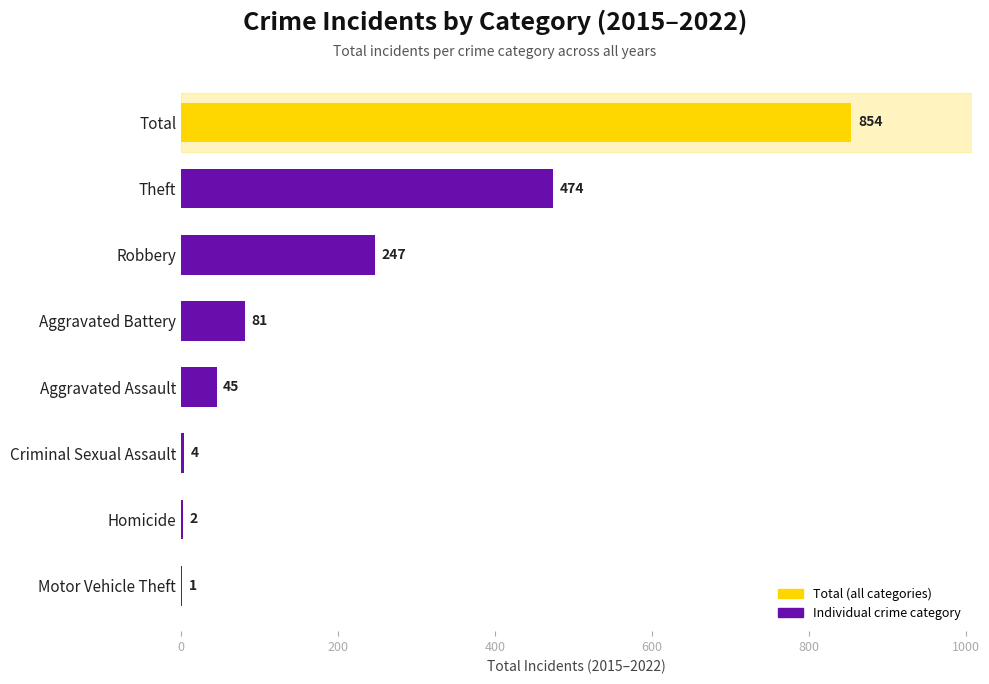

The chart shows a value of 2 at Homicide. True or false?

True